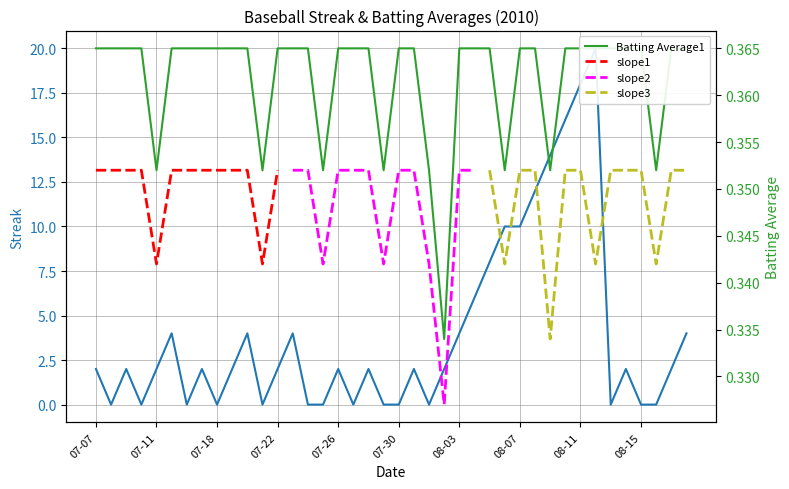

What position from the right is 08-02?

17